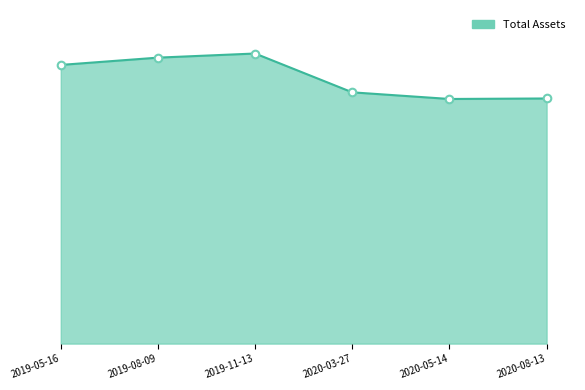

Between 2019-11-13 and 2020-03-27, which is larger?

2019-11-13